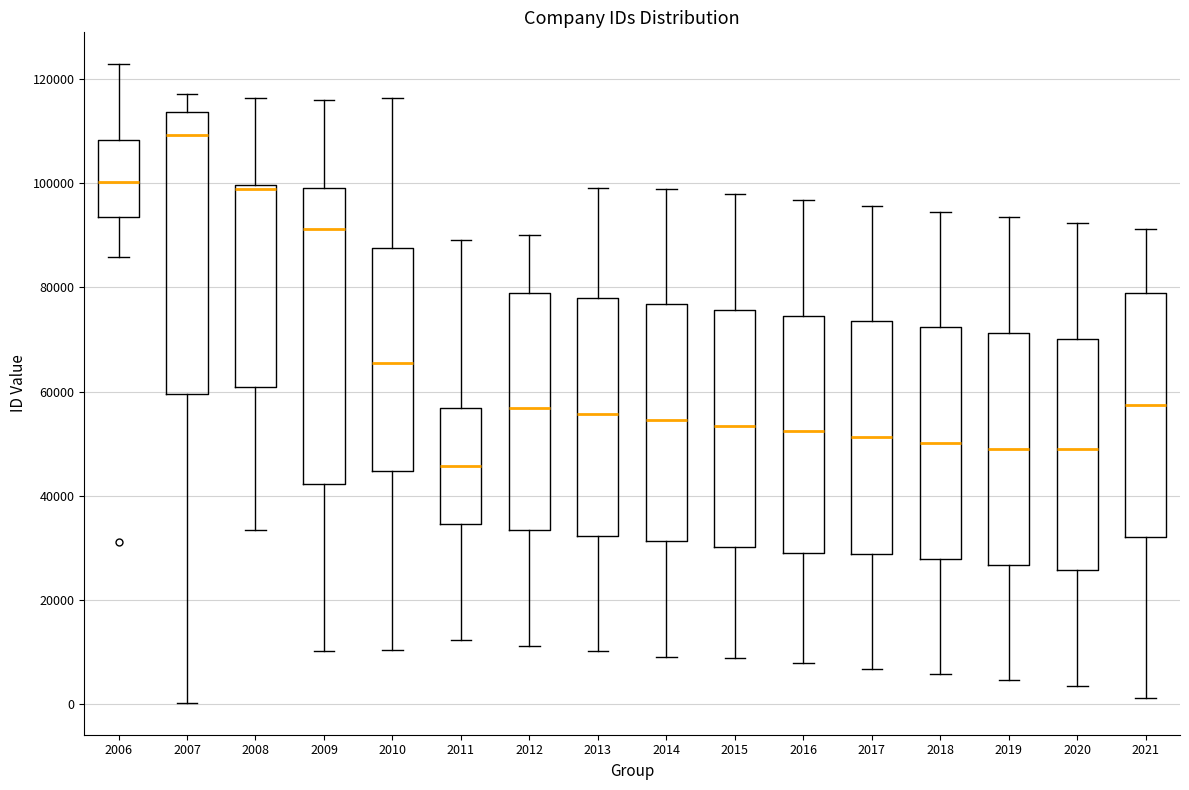

Comparing the boxes themselves (not the whiskers), which one is the tallest?

2009